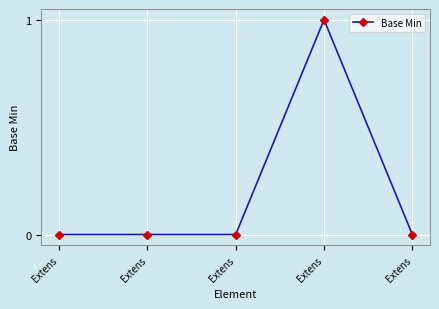

Reading left to right, list all the values displayed in this chart.

Extens=0	Extens=0	Extens=0	Extens=1	Extens=0